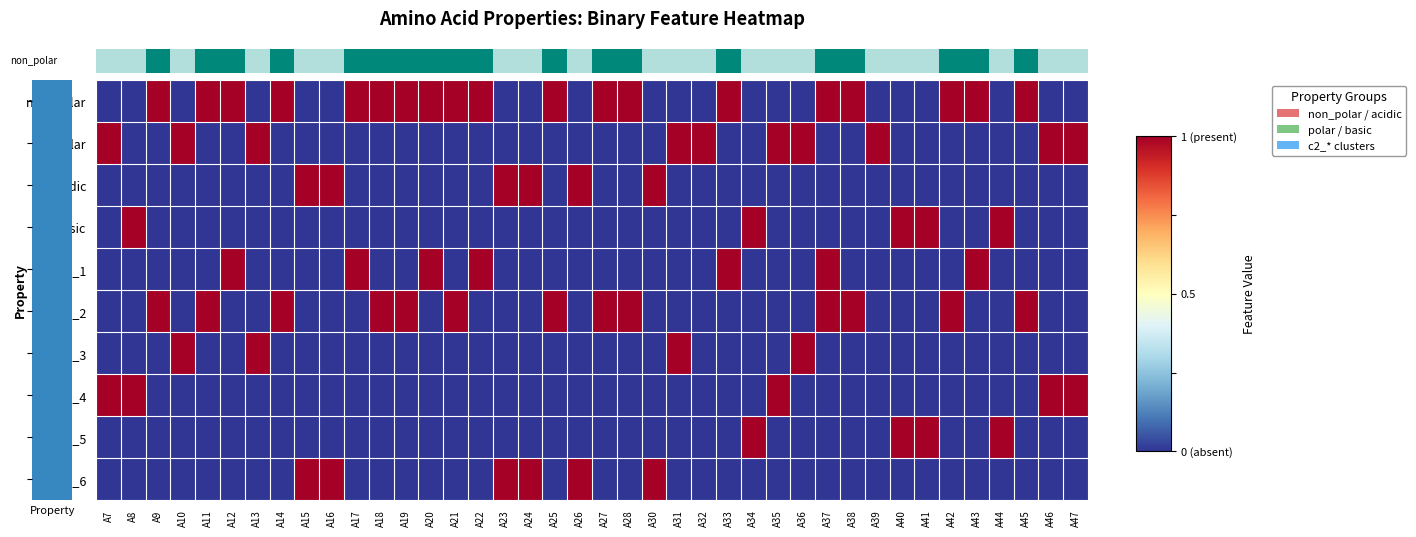

Count the number of categories in the chart.

40